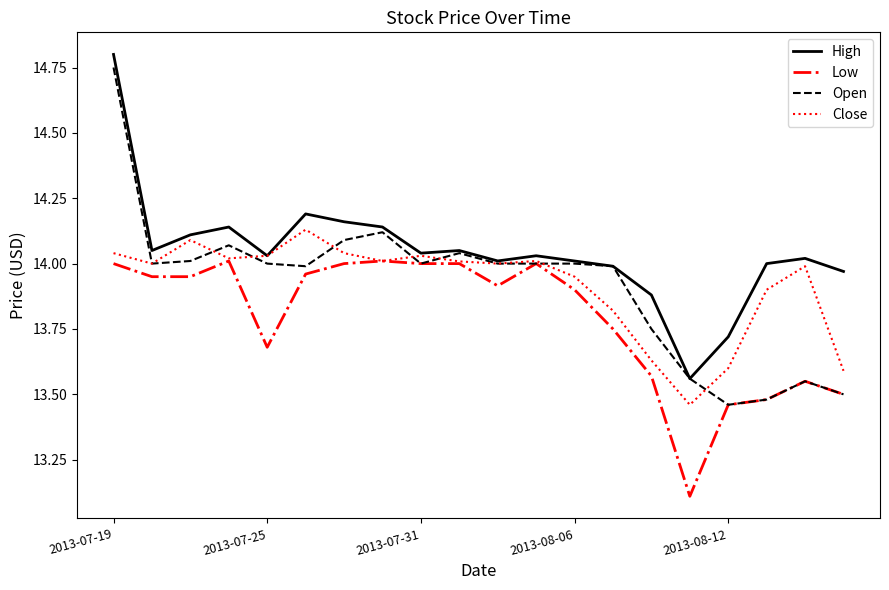

Which series has the largest total across all categories?

High